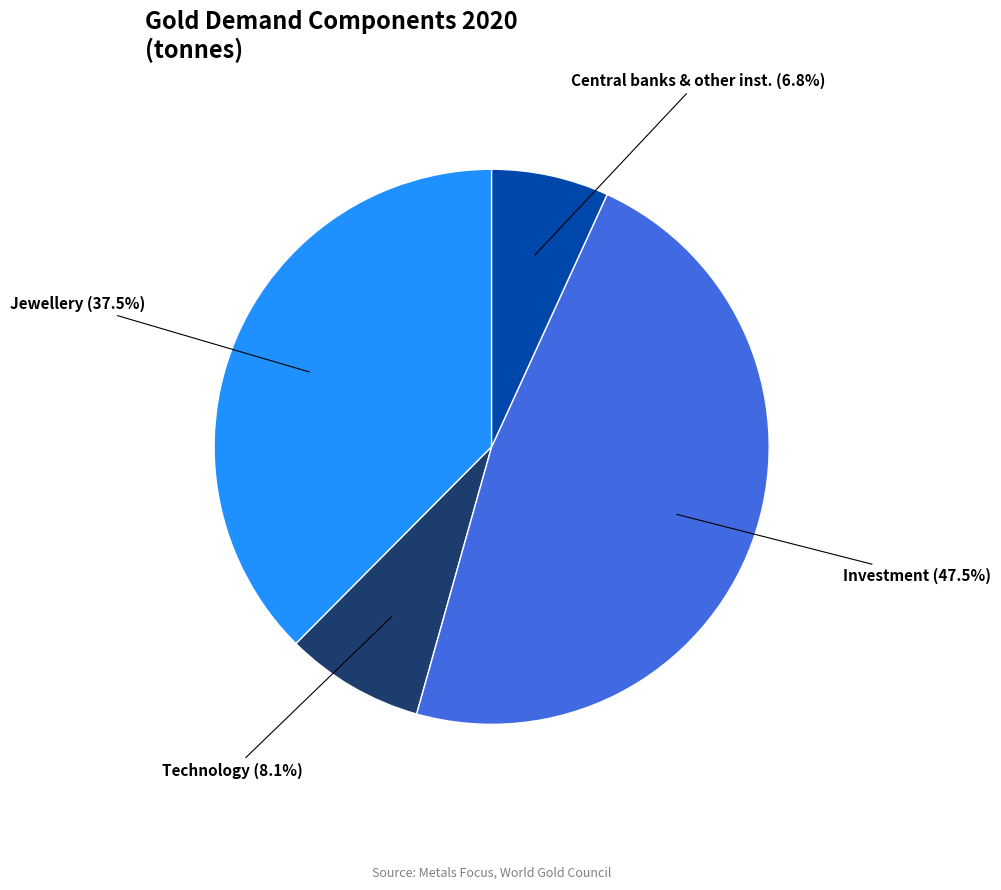

Is there a majority slice in this chart?

No